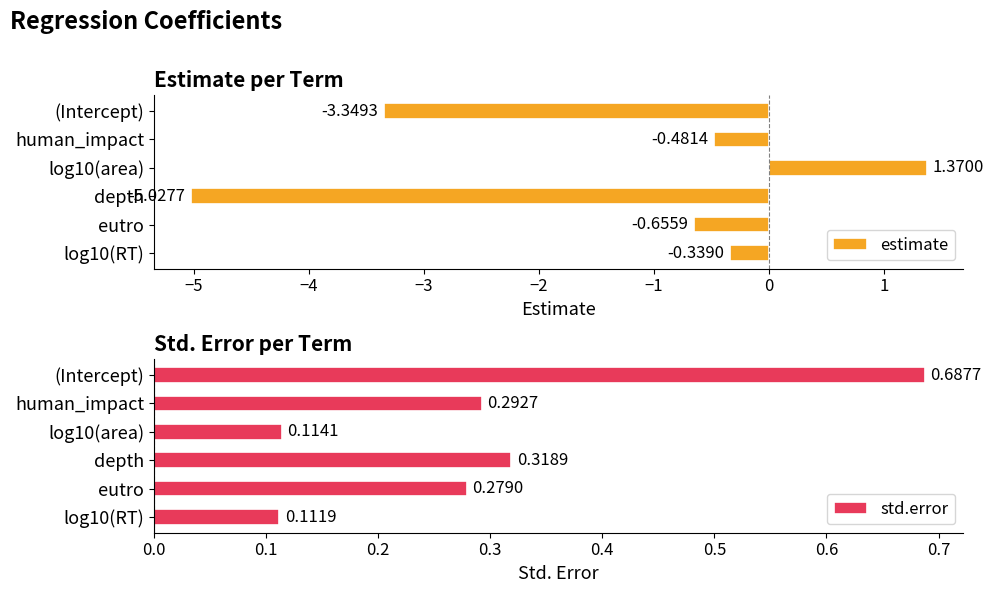

What is the difference between the maximum and minimum values in the estimate series?

6.4